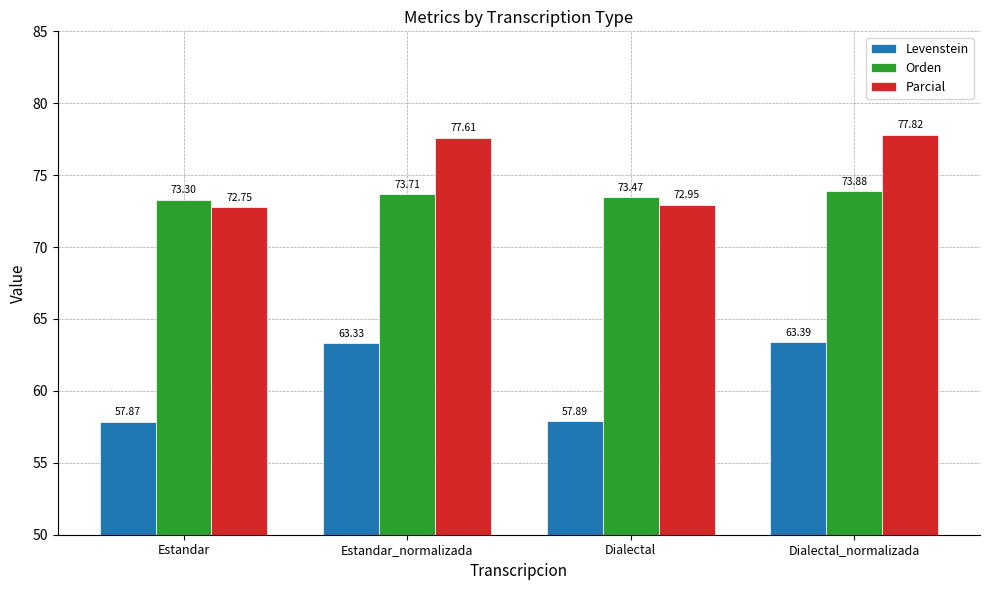

Is the value of Levenstein at Dialectal greater than the value of Orden at Estandar_normalizada?

No